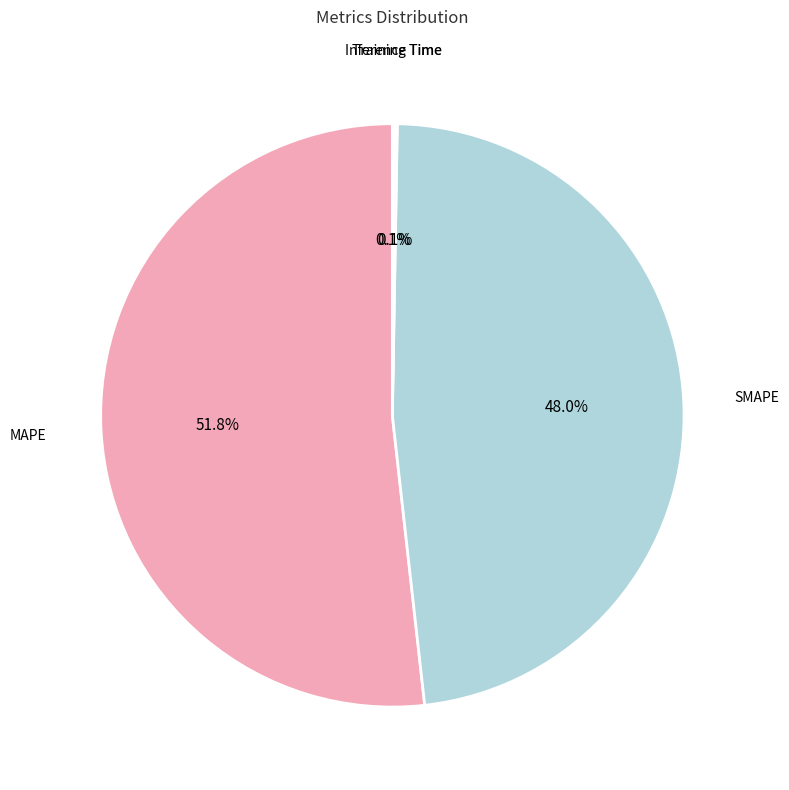

Is there any slice that represents more than half of the pie?

Yes